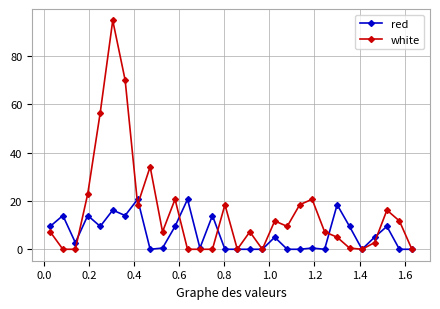

Which series has the largest range (max minus min)?

white